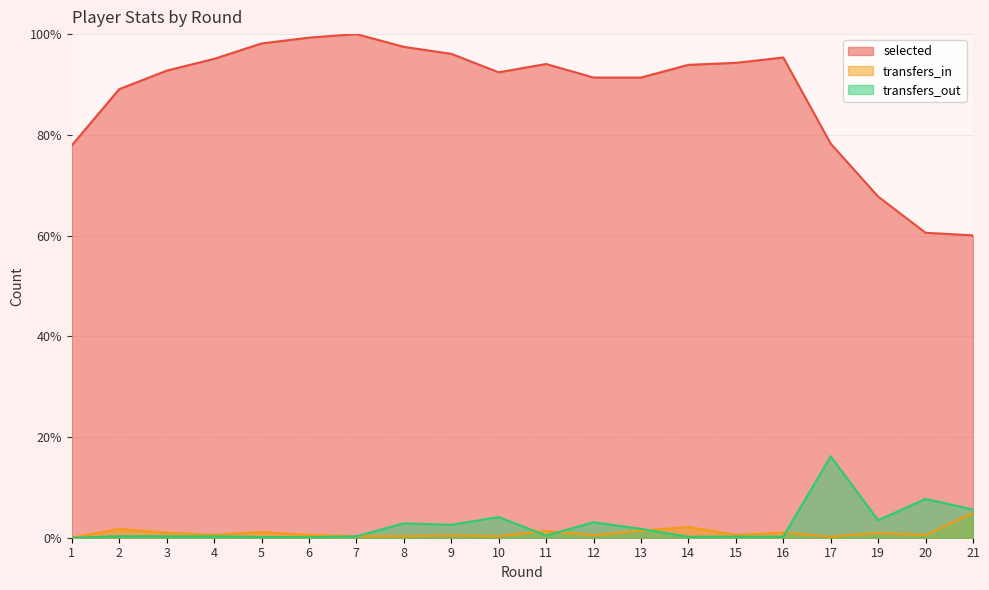

Count the number of categories in the chart.

20